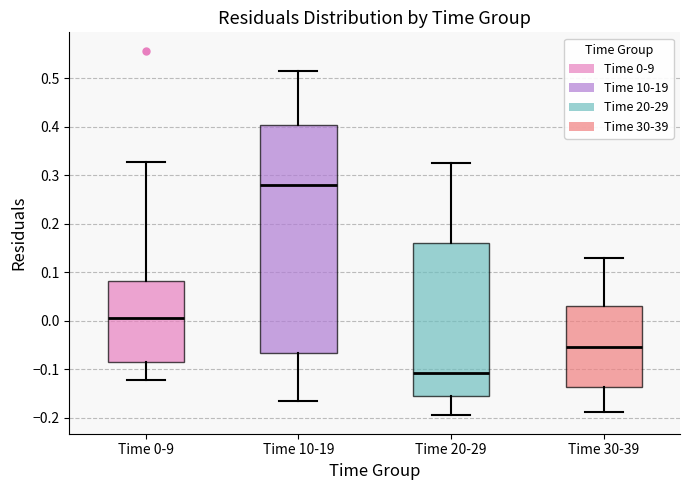

Reading left to right, read every box against the y-axis: the position of its median line, the range the box covers, and the ends of its whiskers. The values are not printed on the chart, so give them approximately, as read against the axis.

Time 0-9: median 0.01, box -0.08 to 0.08, whiskers -0.12 to 0.33
Time 10-19: median 0.28, box -0.07 to 0.40, whiskers -0.17 to 0.51
Time 20-29: median -0.11, box -0.16 to 0.16, whiskers -0.20 to 0.33
Time 30-39: median -0.05, box -0.14 to 0.03, whiskers -0.19 to 0.13